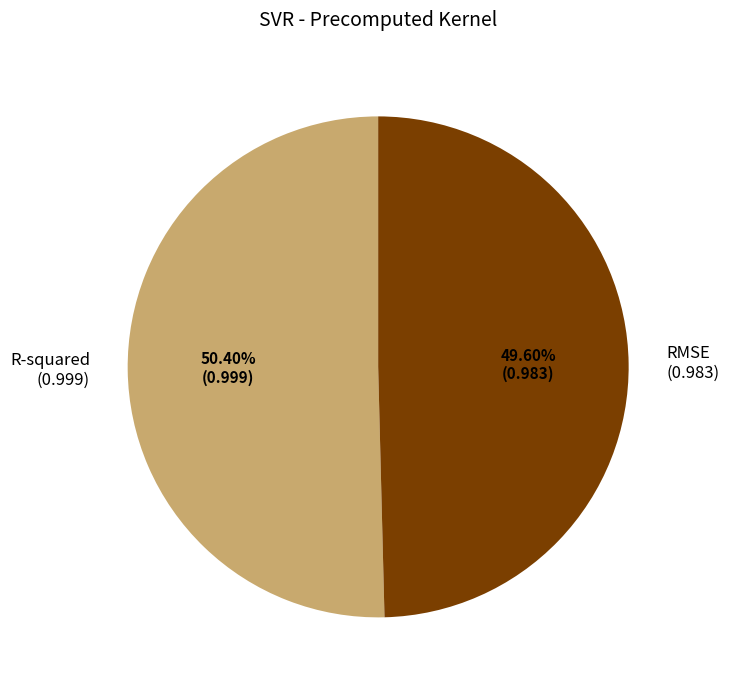

Does any single category account for the majority?

Yes